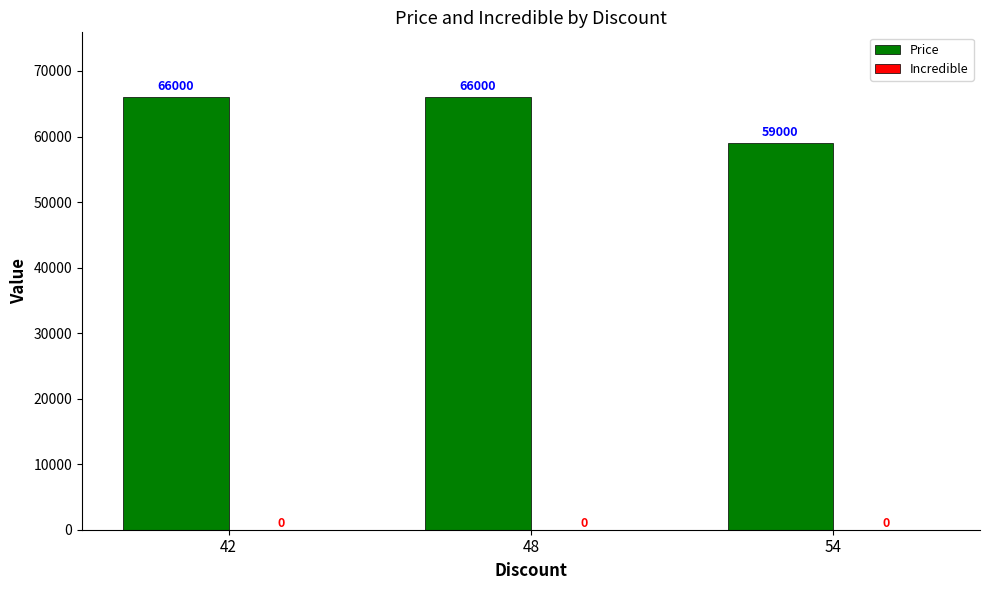

How many distinct data groups are displayed?

1